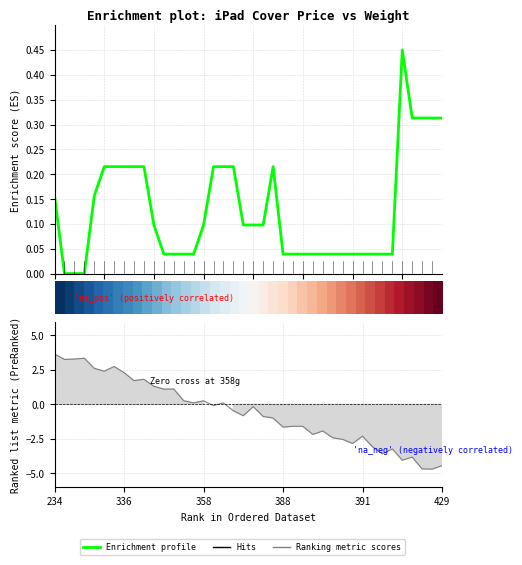

How many data points in Enrichment profile are above 0?

37